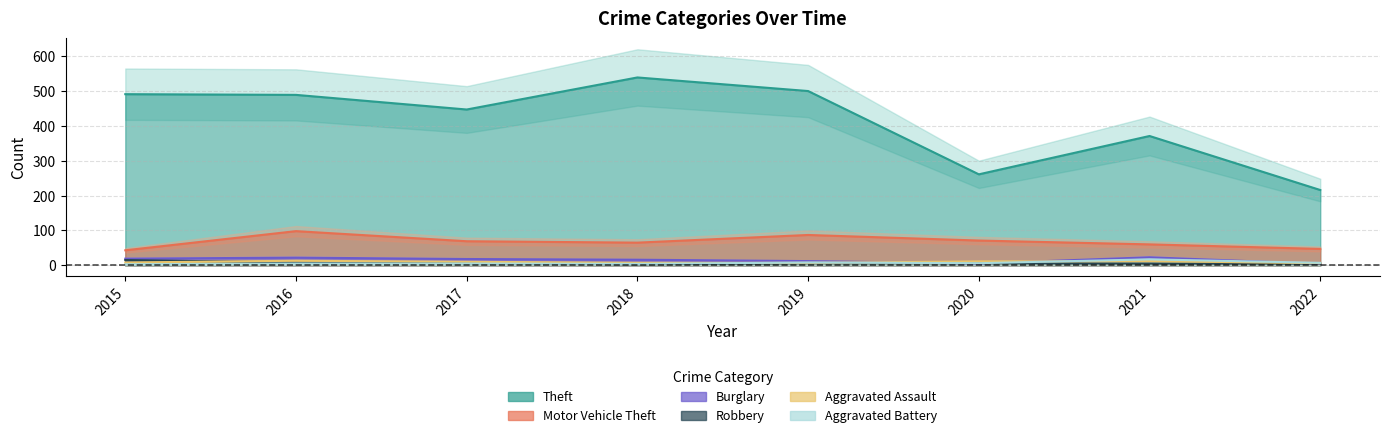

Rank the series by their maximum value, from lowest to highest.

Aggravated Assault, Robbery, Aggravated Battery, Burglary, Motor Vehicle Theft, Theft